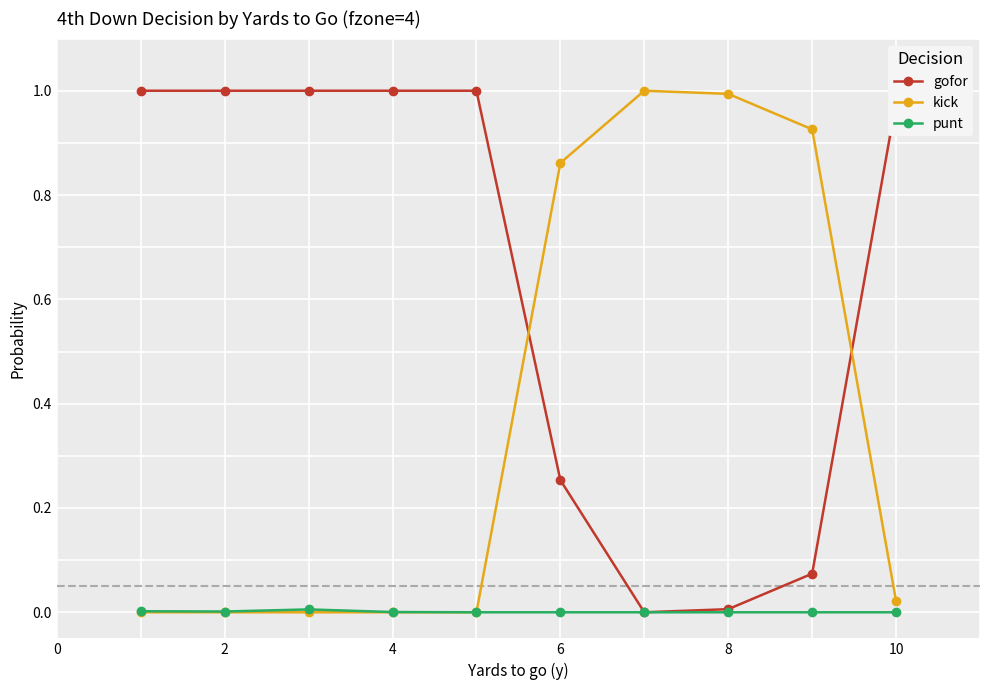

Does the chart have visible grid lines?

Yes